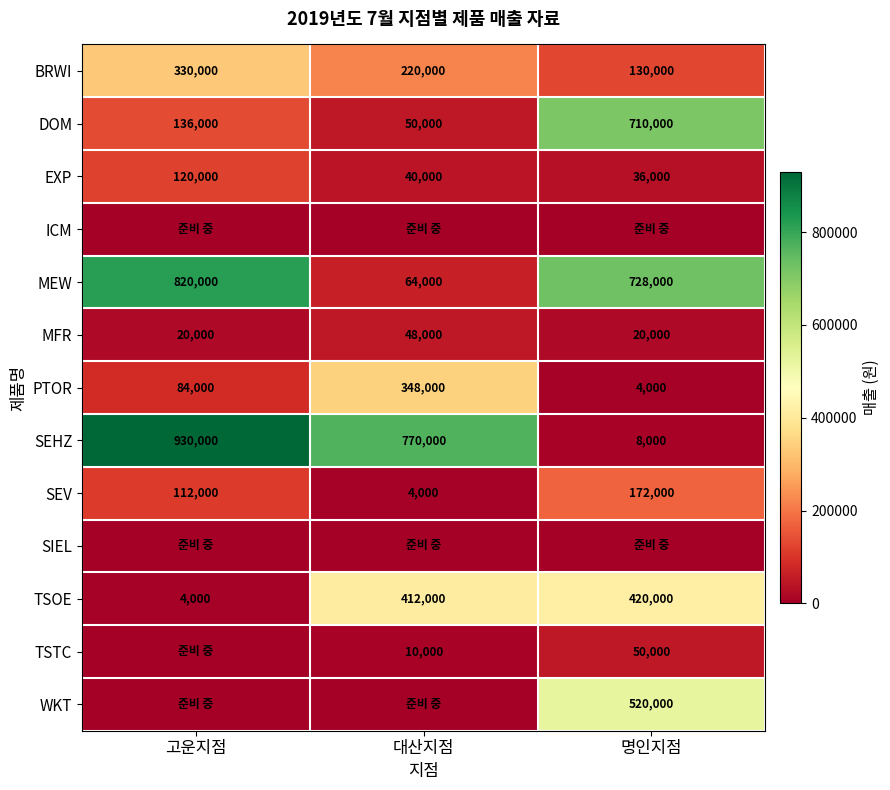

What is the sum of all BRWI values?

680000